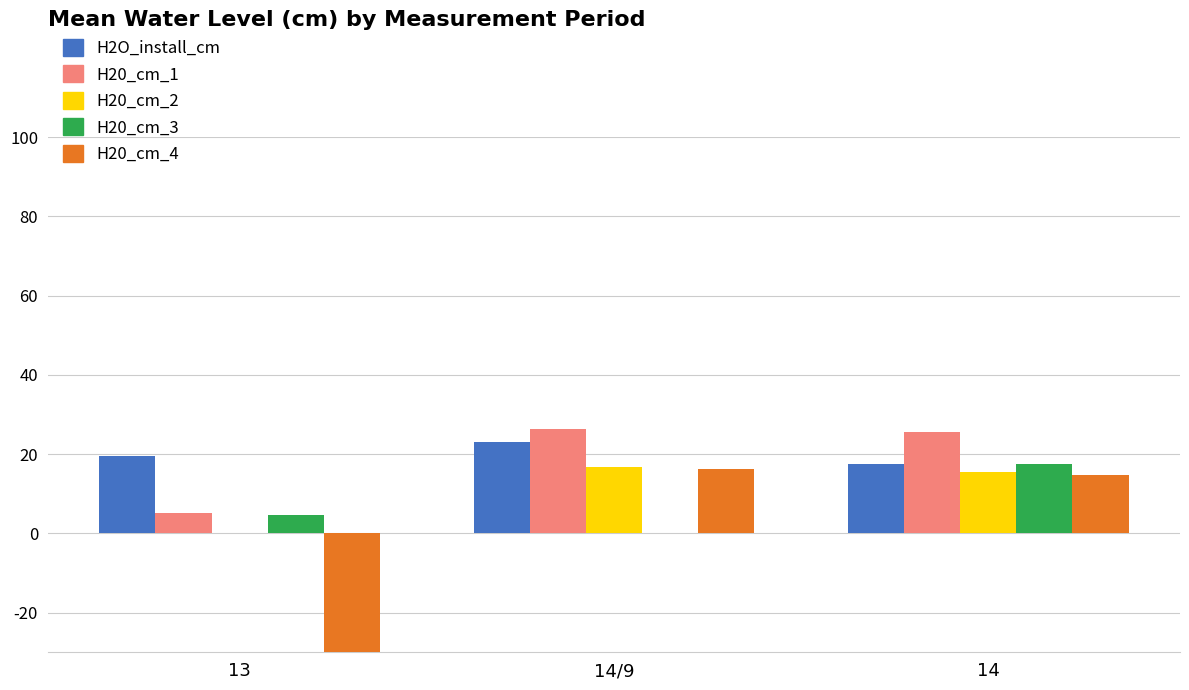

At how many categories does at least one series exceed -13?

3